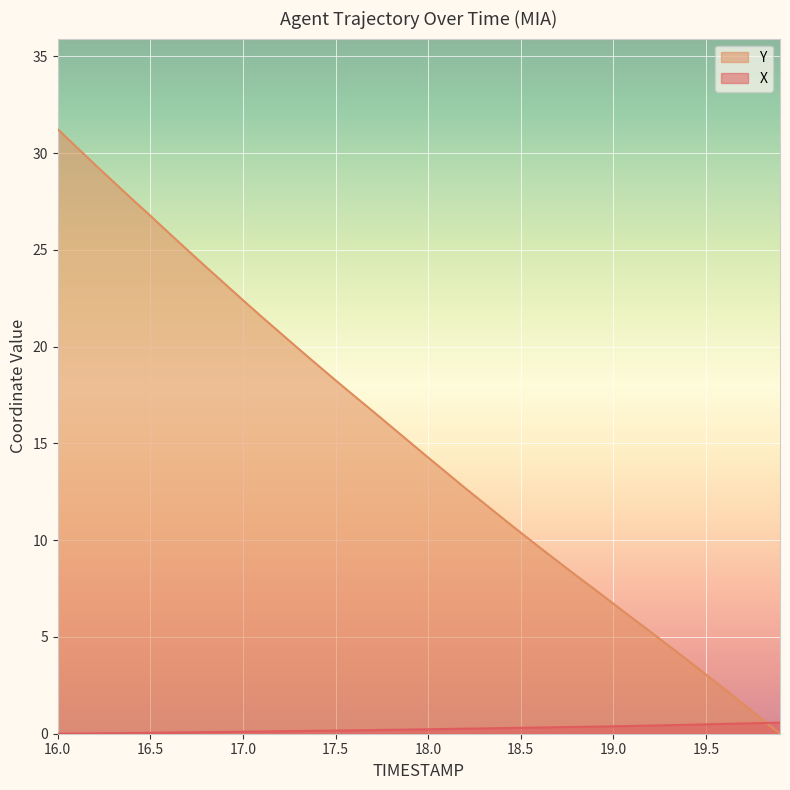

Which series has the widest spread of values?

Y